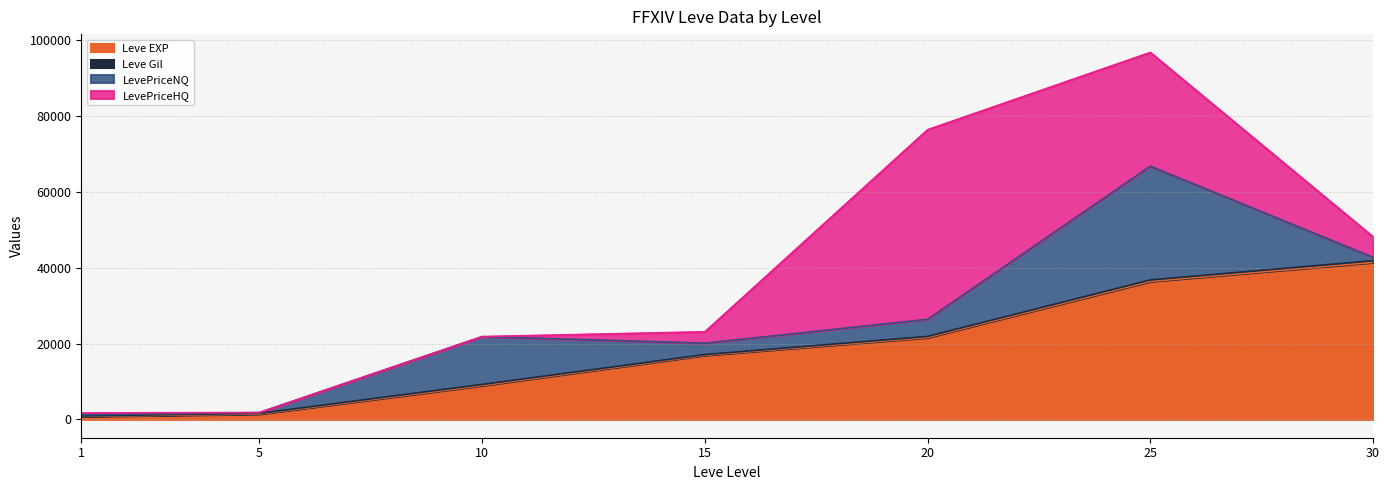

Which series has the largest total across all categories?

Leve EXP